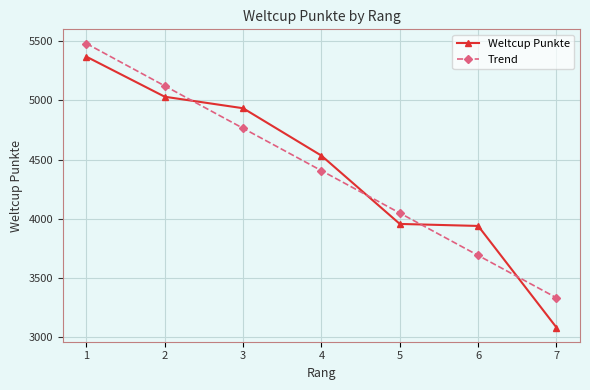

Is the value of Weltcup Punkte at 1 greater than the value of Trend at 5?

Yes